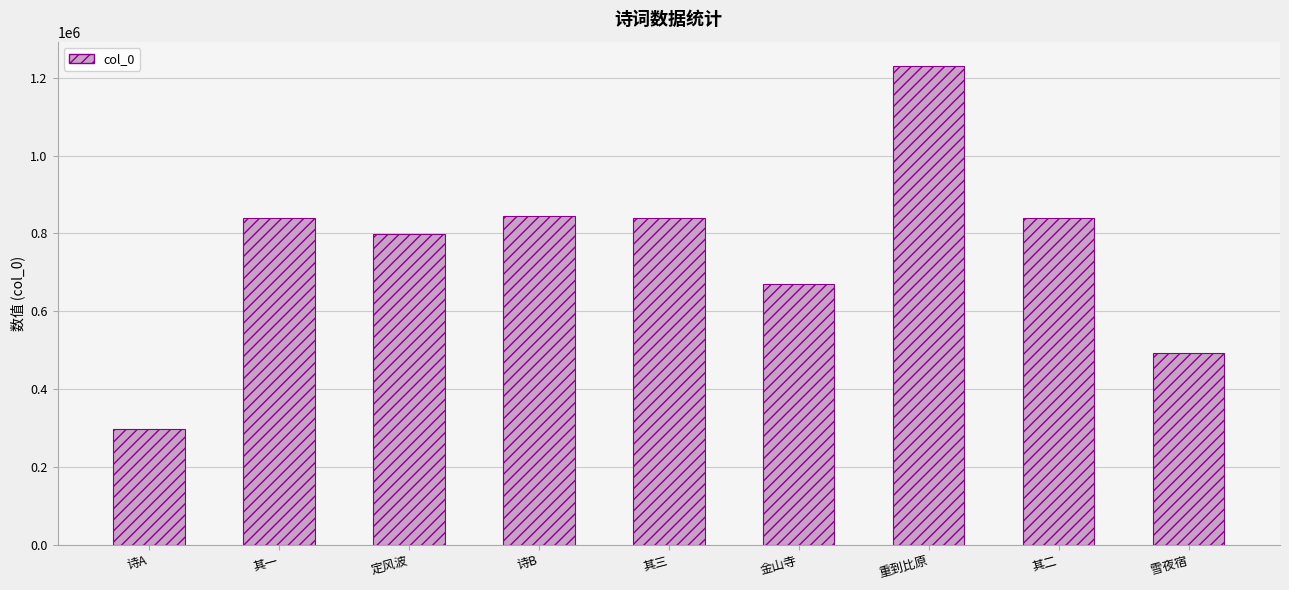

What is the label of the 8th bar from the right?

其一